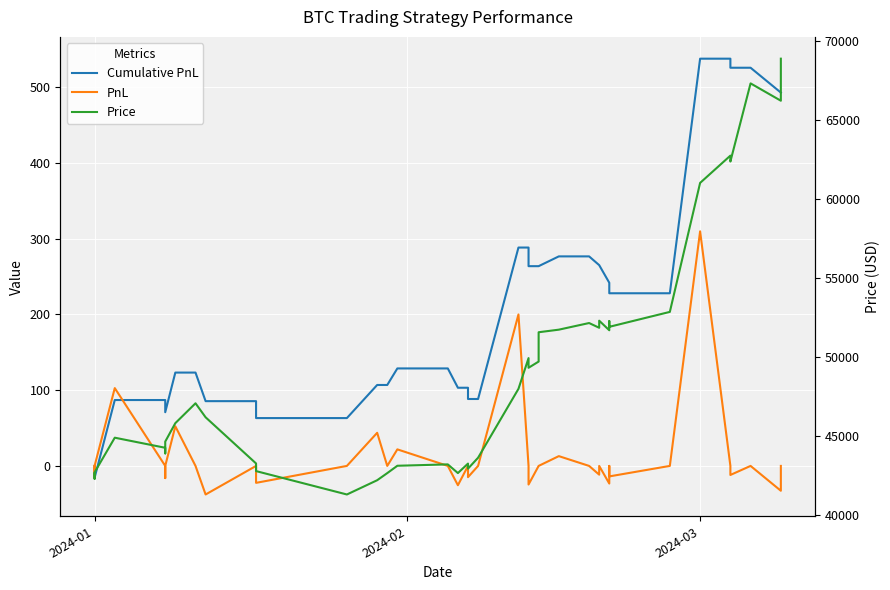

What are all the series names shown in the legend?

Cumulative PnL, PnL, Price